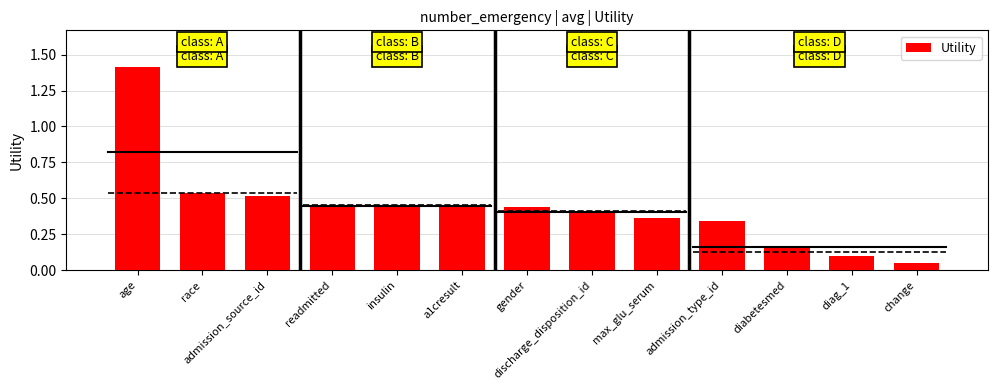

True or false: the data shows 1.4 at age.

True